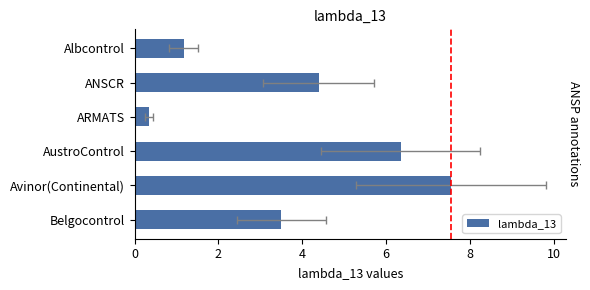

Where does the data first go above 4?

2